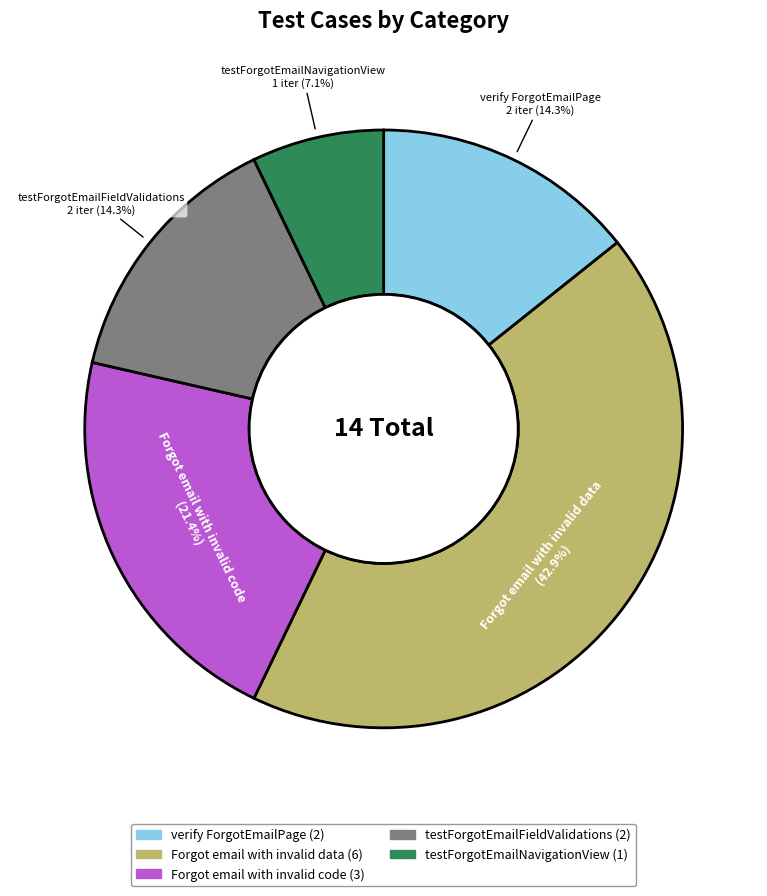

Does any single category account for the majority?

No